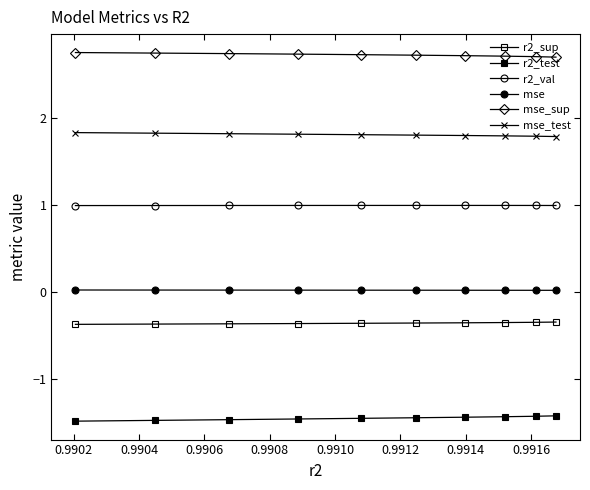

True or false: mse_test and mse_sup cross at least once.

False